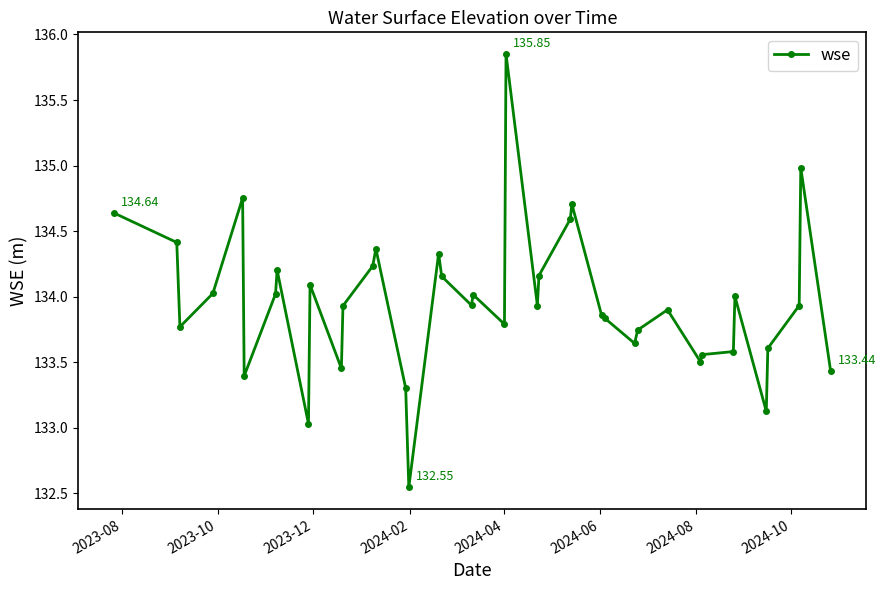

True or false: there are more than 0 points higher than both neighbors.

True